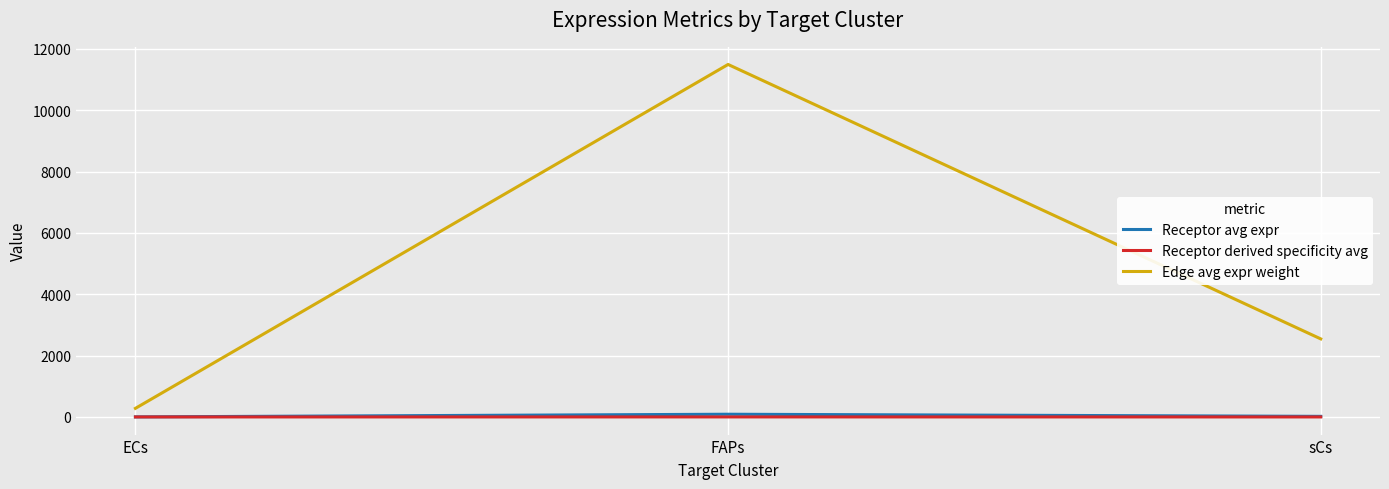

The value of Edge avg expr weight at sCs is 2545.4. True or false?

True